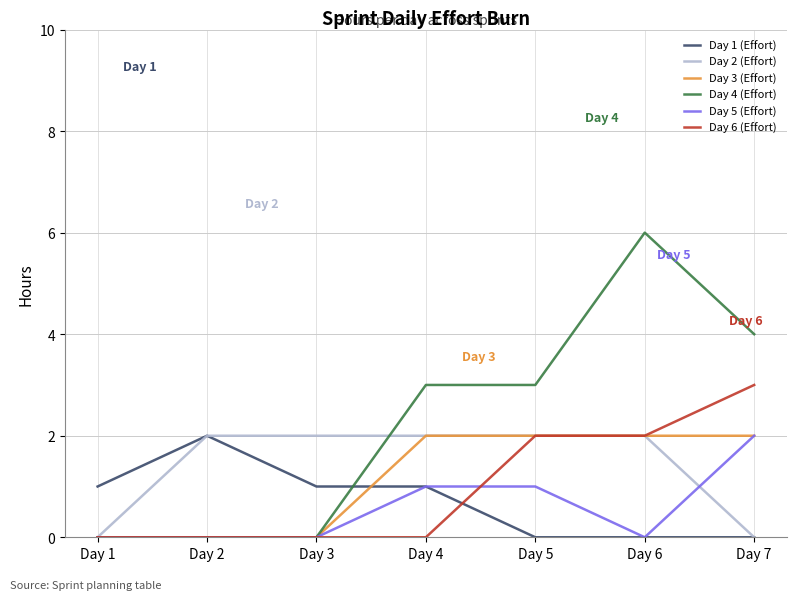

Reading right to left, extract all data points from this chart.

Day 1 (Effort): 0	0	0	1	1	2	1
Day 2 (Effort): 0	2	2	2	2	2	0
Day 3 (Effort): 2	2	2	2	0	0	0
Day 4 (Effort): 4	6	3	3	0	0	0
Day 5 (Effort): 2	0	1	1	0	0	0
Day 6 (Effort): 3	2	2	0	0	0	0